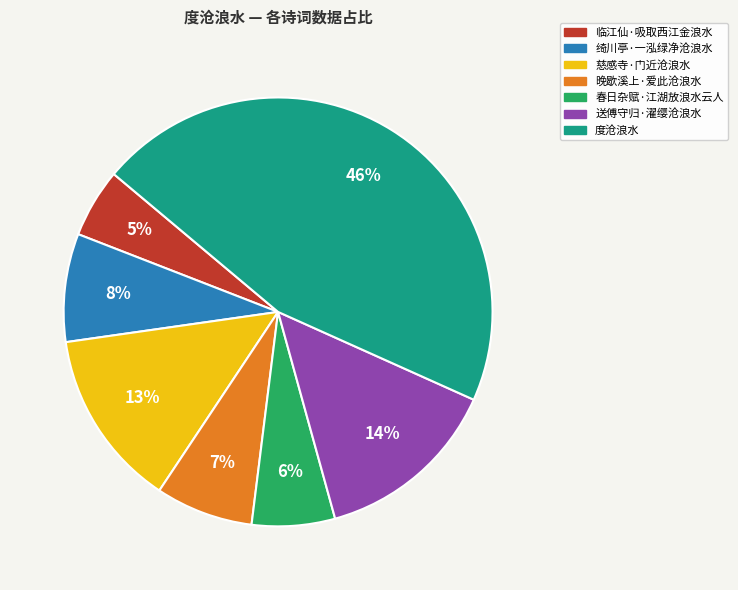

Is the sum of 晚歇溪上·爱此沧浪水 and 慈感寺·门近沧浪水 greater than half?

No